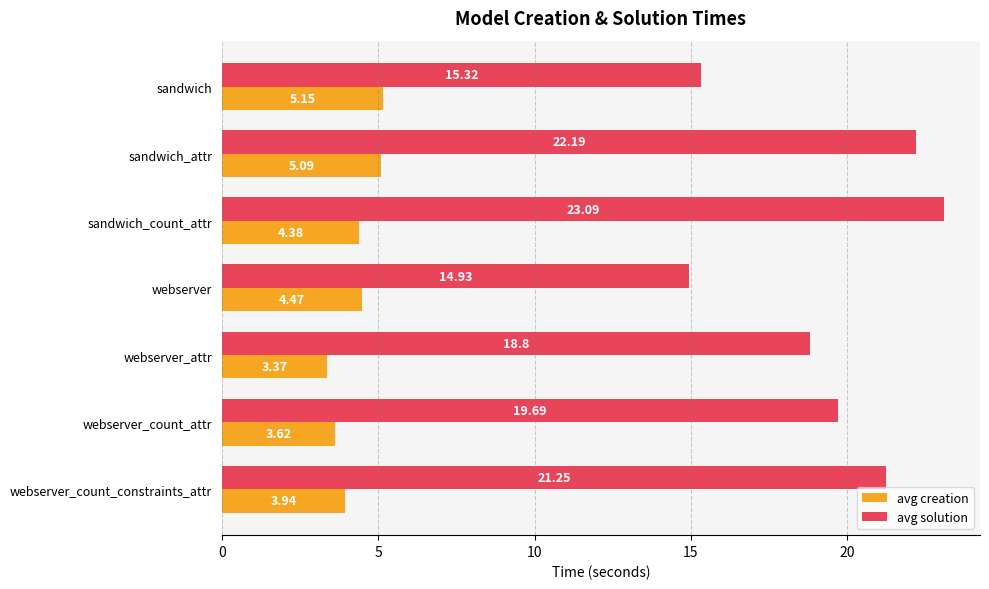

At which label is avg creation closest to 4?

webserver_count_constraints_attr